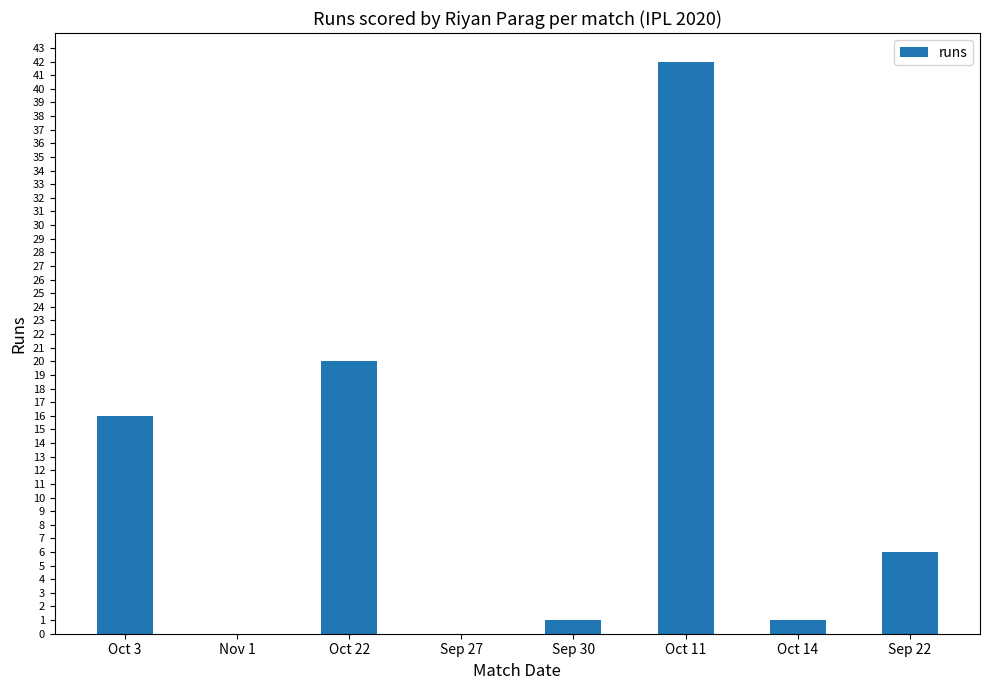

What is the sum of all values?

86